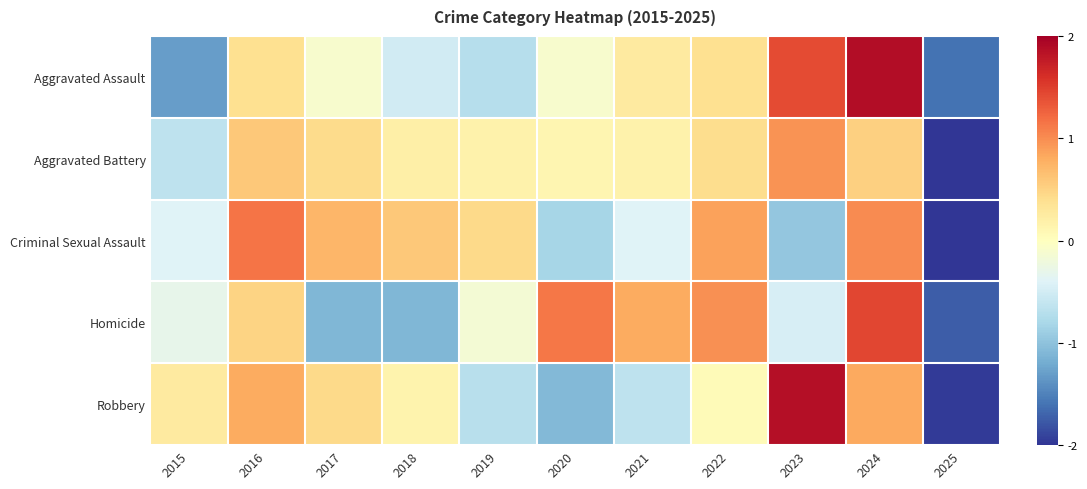

At how many categories does at least one series exceed 0?

10